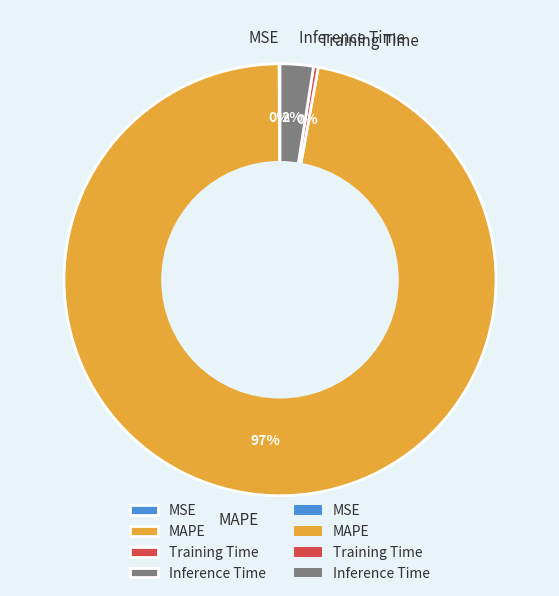

Which slice is the largest?

MAPE